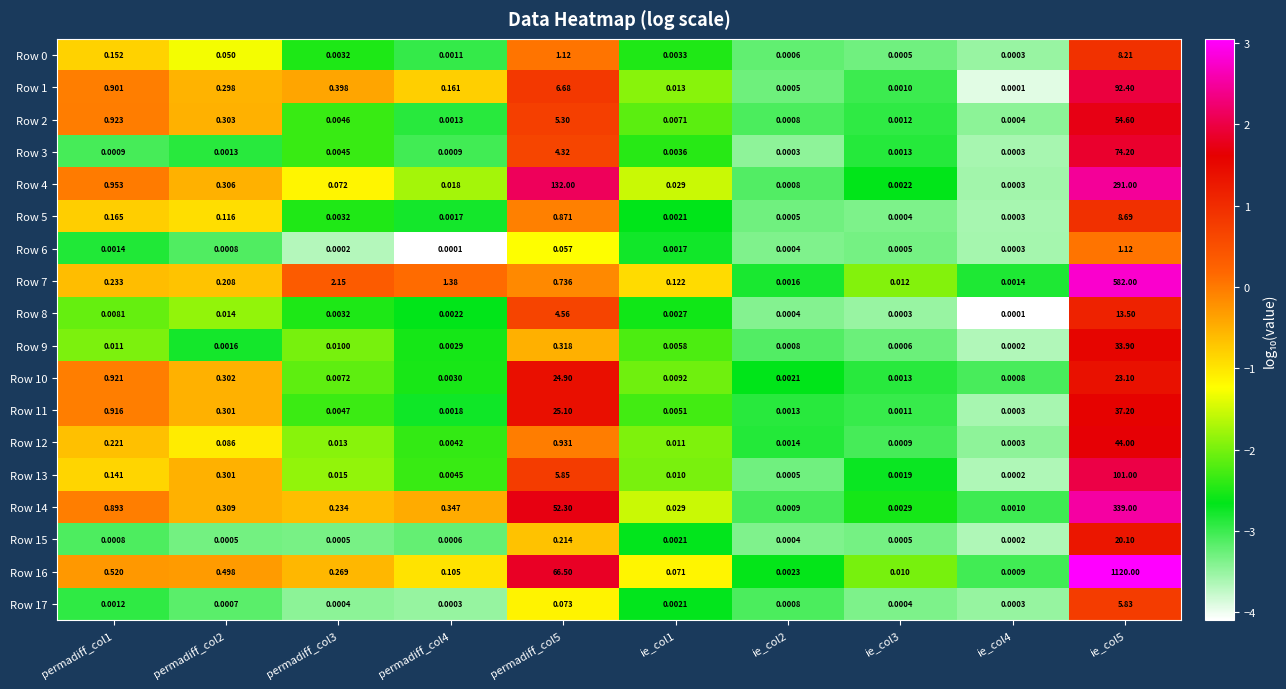

Is the value of Row 1 at permadiff_col2 greater than the value of Row 2 at permadiff_col3?

Yes